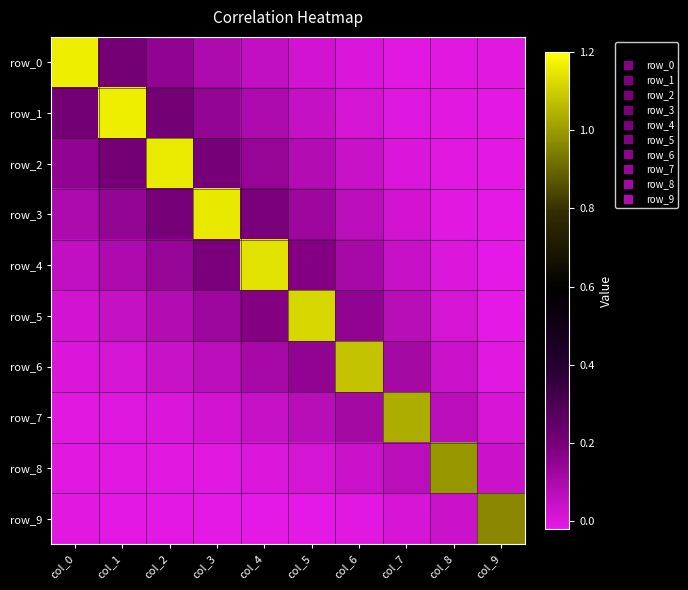

Which series has the widest spread of values?

row_2